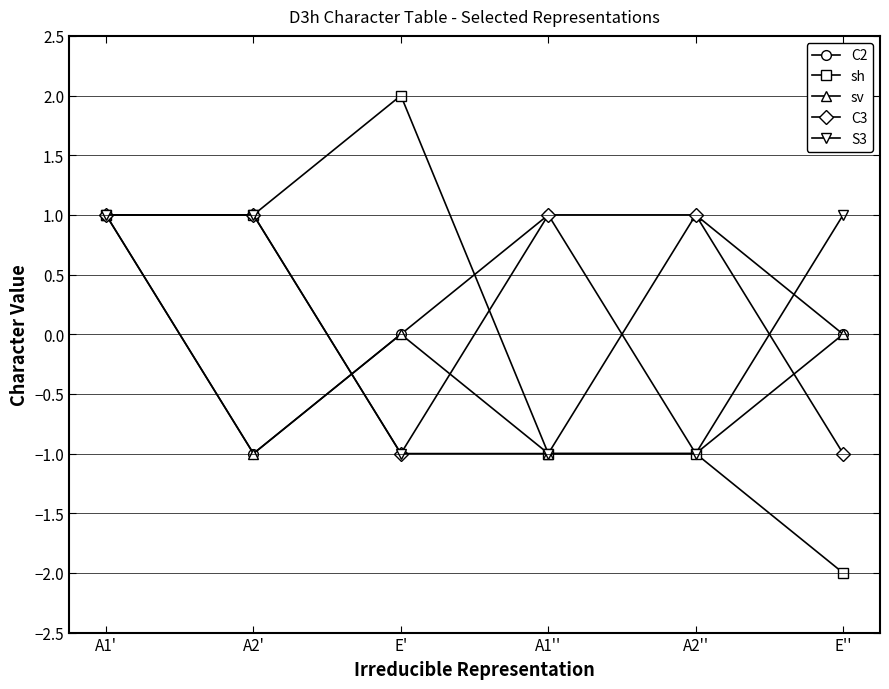

Count the S3 values in the range -1 to 1.

6